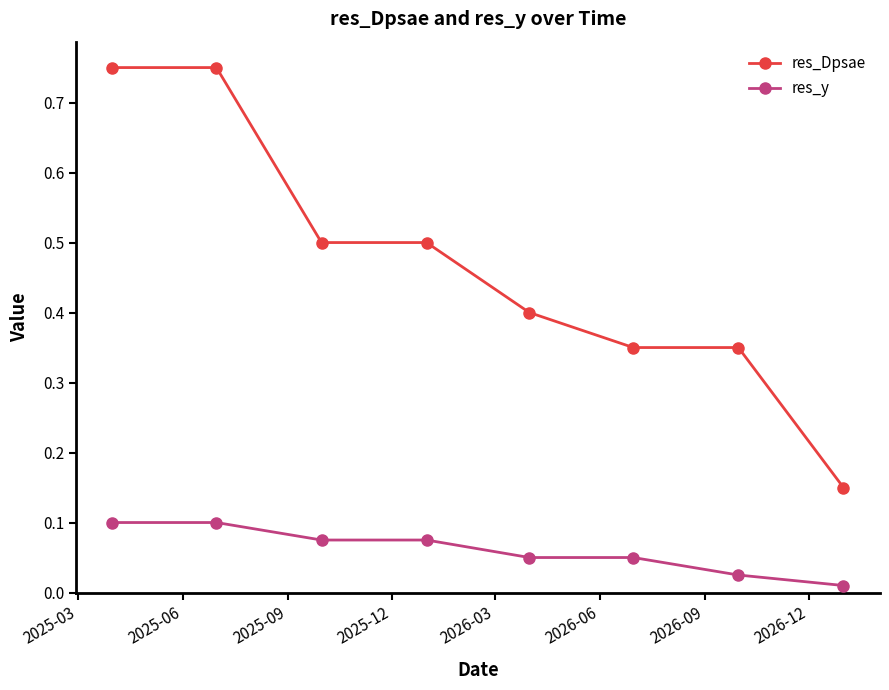

True or false: res_Dpsae and res_y cross at least once.

False